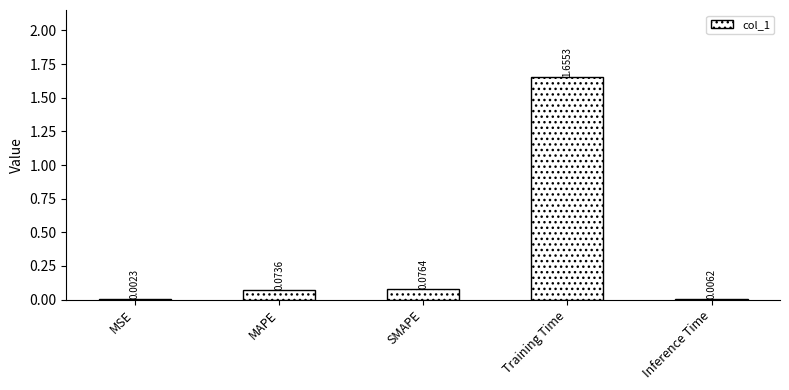

Which category has the highest value across all series?

Training Time